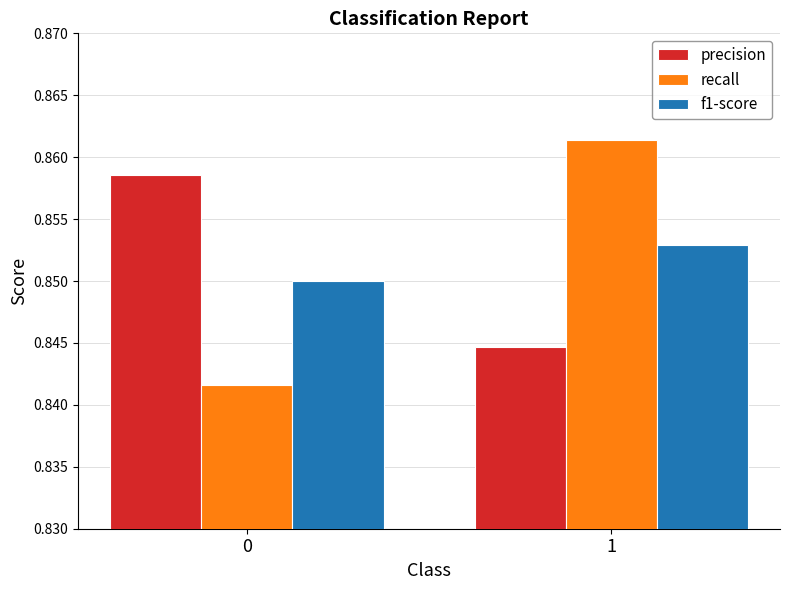

Count the precision values in the range 0 to 1.

2